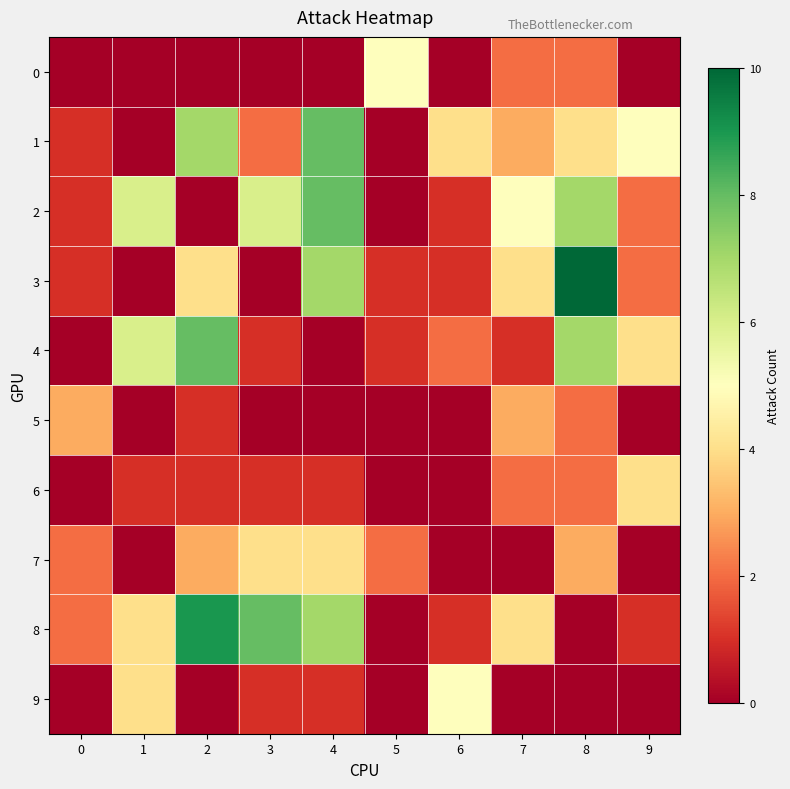

What is the total value across all series at 5?

9